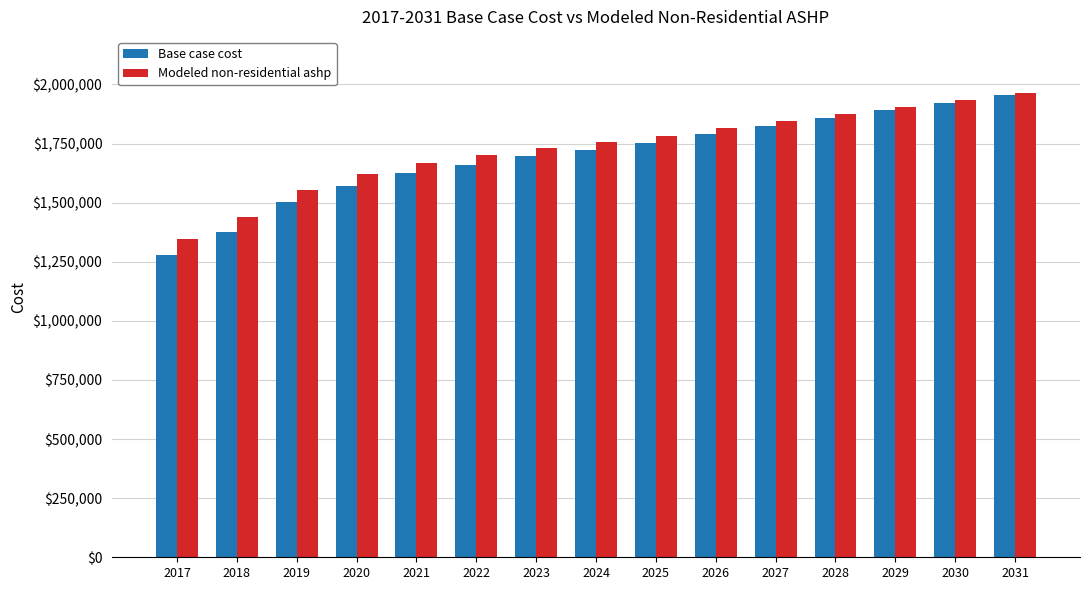

What is the spread (max minus min) of values at 2019?

53436.8